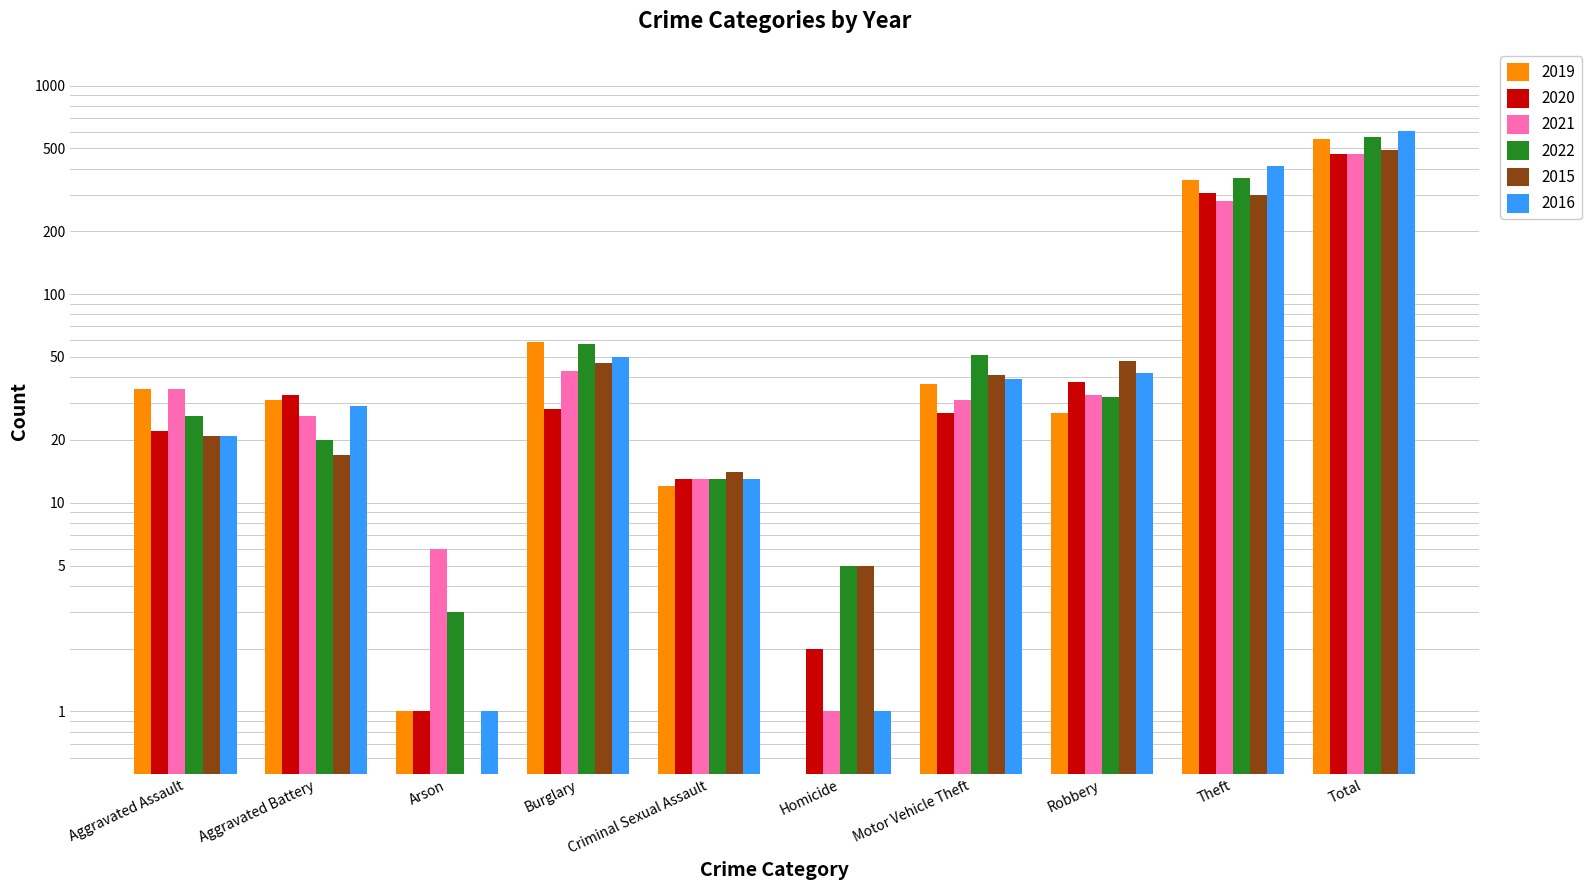

At how many categories does at least one series exceed 275?

2